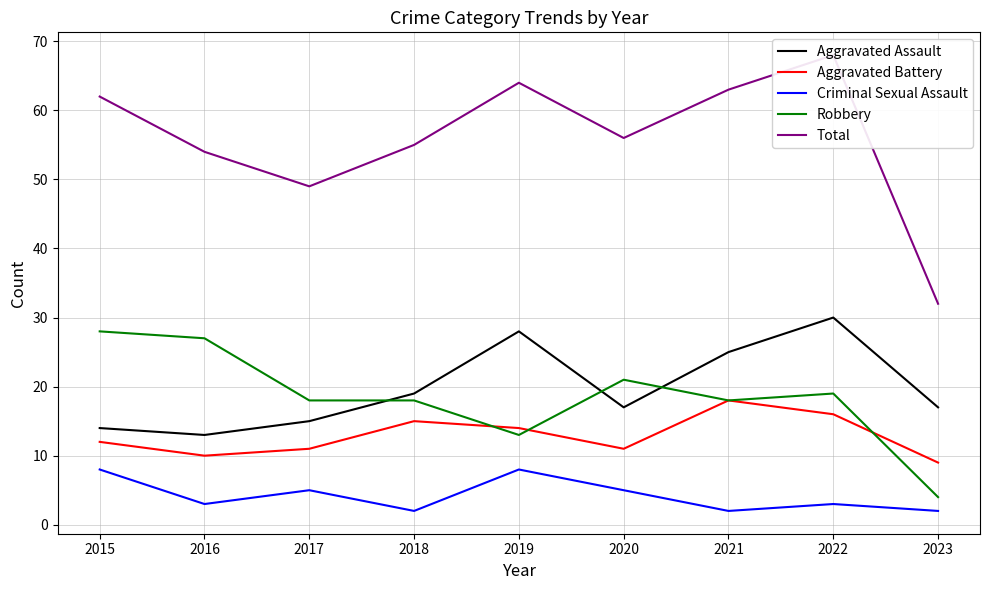

Where does the Aggravated Assault series first go above 17?

2018